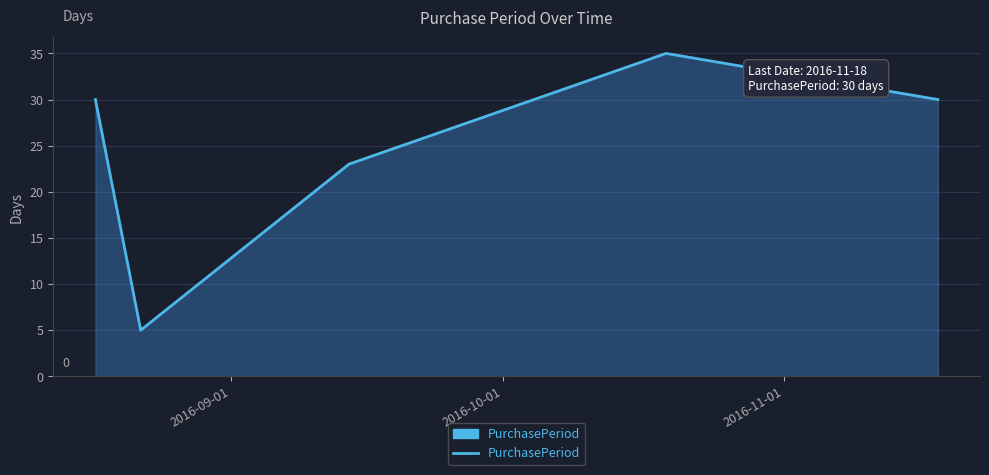

What is the difference between the maximum and minimum values?

30